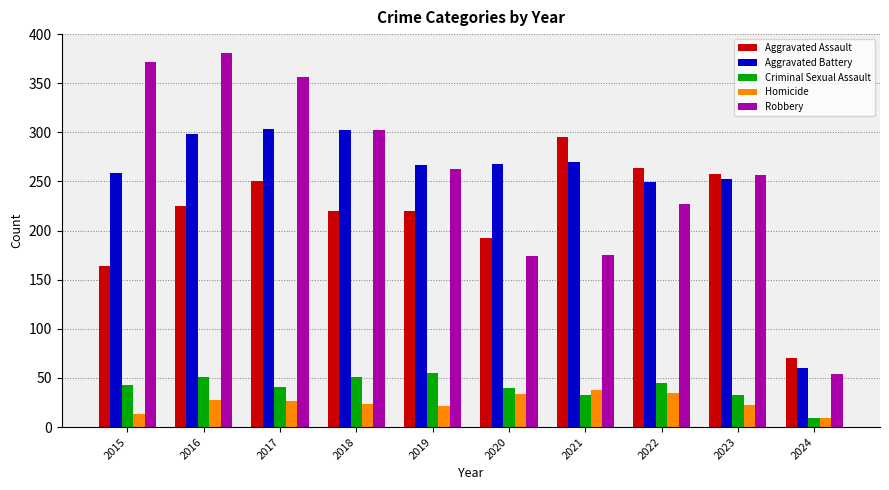

What is the sum of the Homicide values at 2015 and 2021?

51